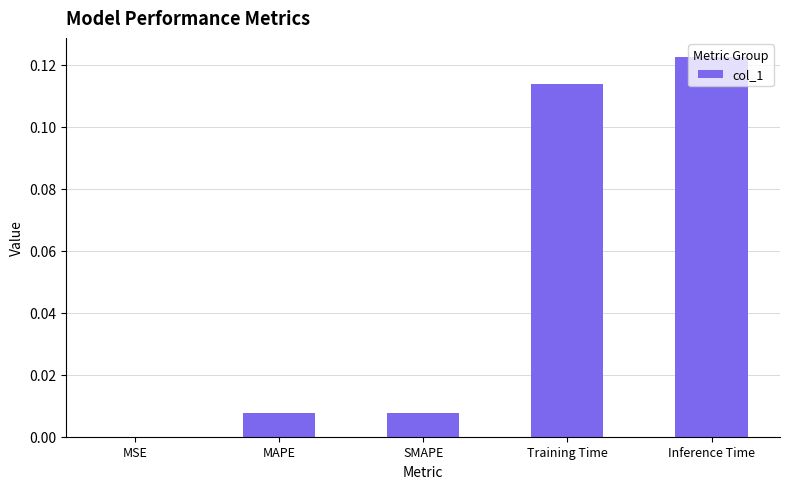

Which has a higher value, MAPE or Training Time?

Training Time